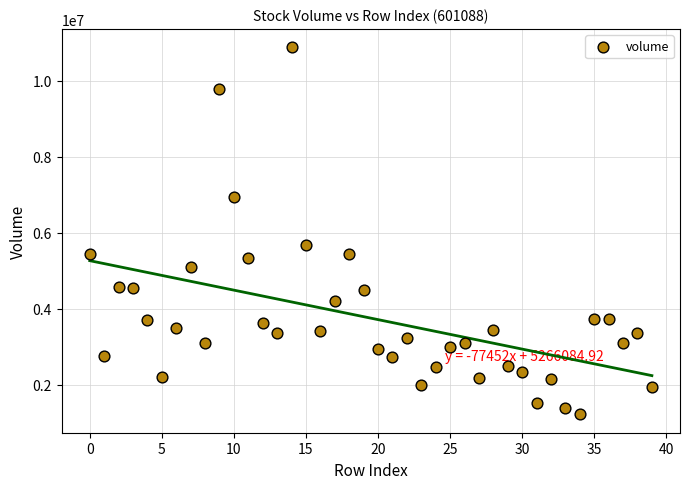

What Y value in the scatter plot is closest to 6050690?

5685241.0